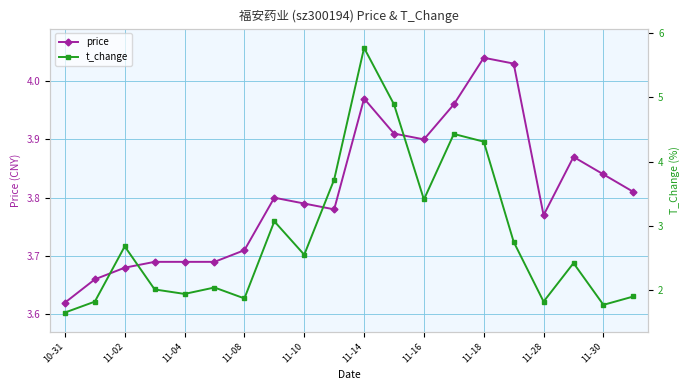

Where is price nearest to the value 3?

10-31